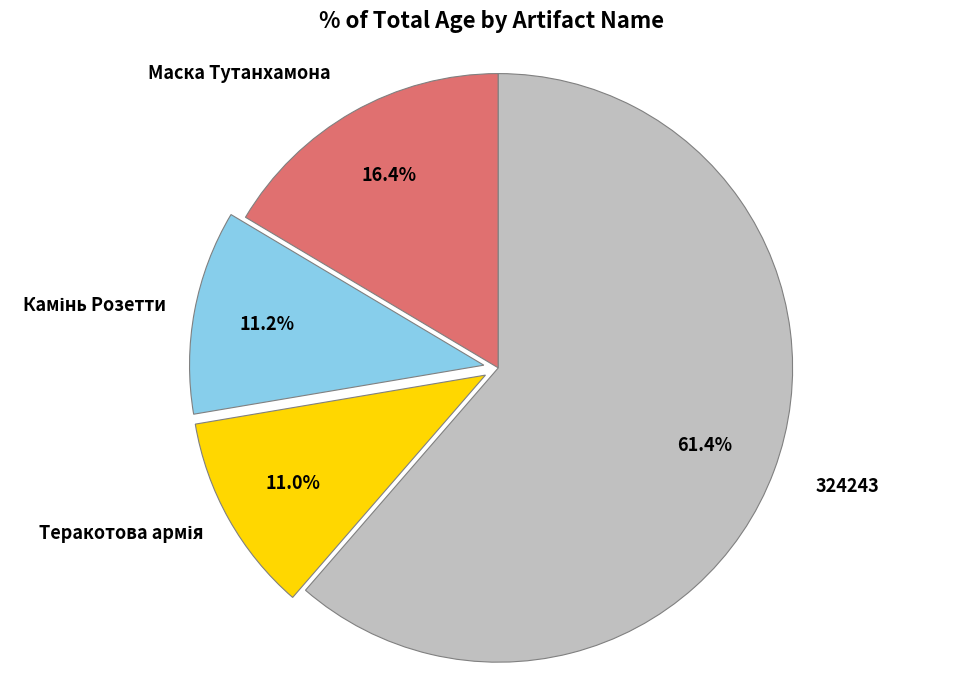

Is there a majority slice in this chart?

Yes